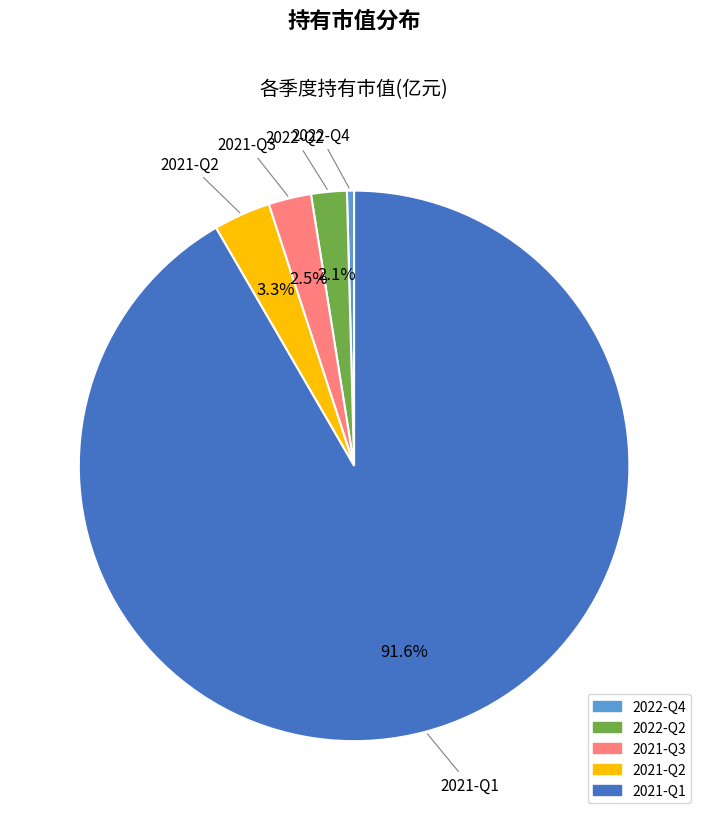

Is it true that 2022-Q2 is 2% of the pie?

True